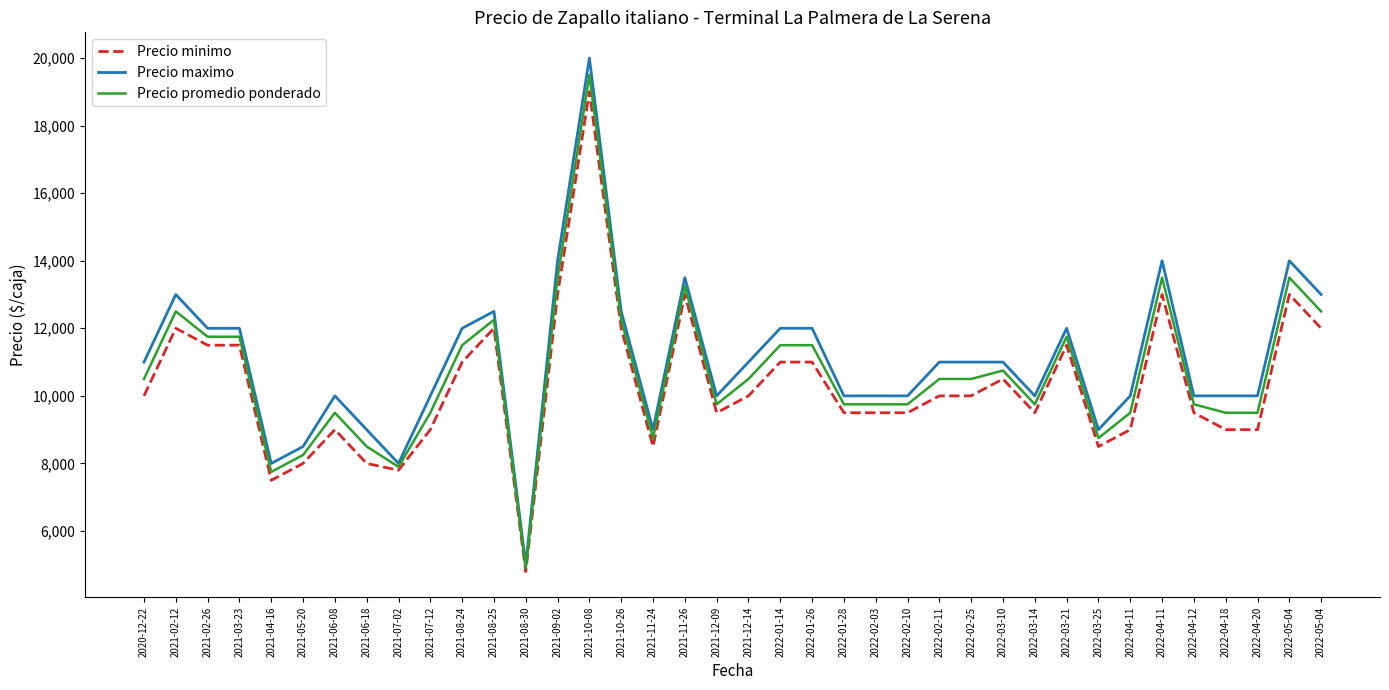

Is this an area chart (filled region under the line)?

No